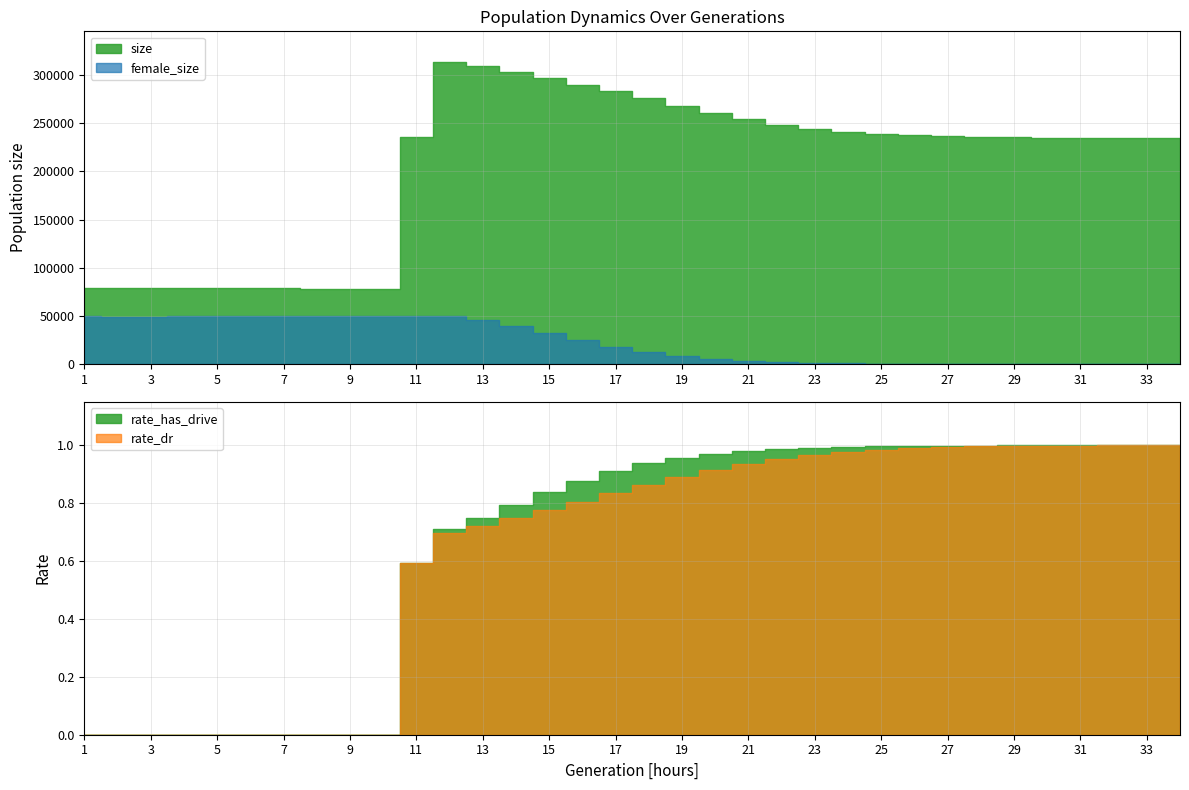

What is the value of the size point at the 12th from the left?

313732.0